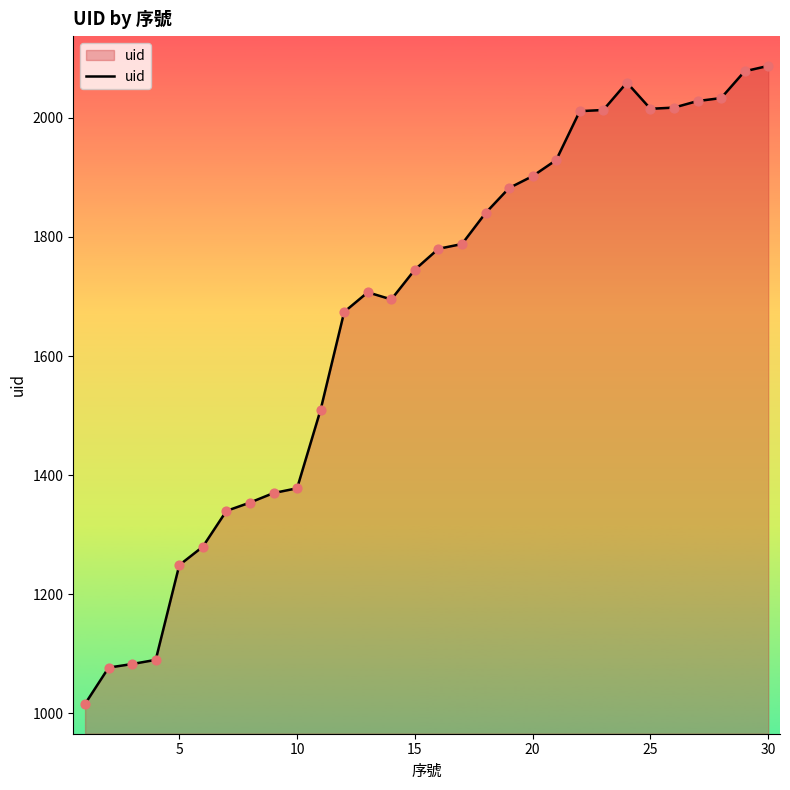

What is the difference between the maximum and minimum values?

1071